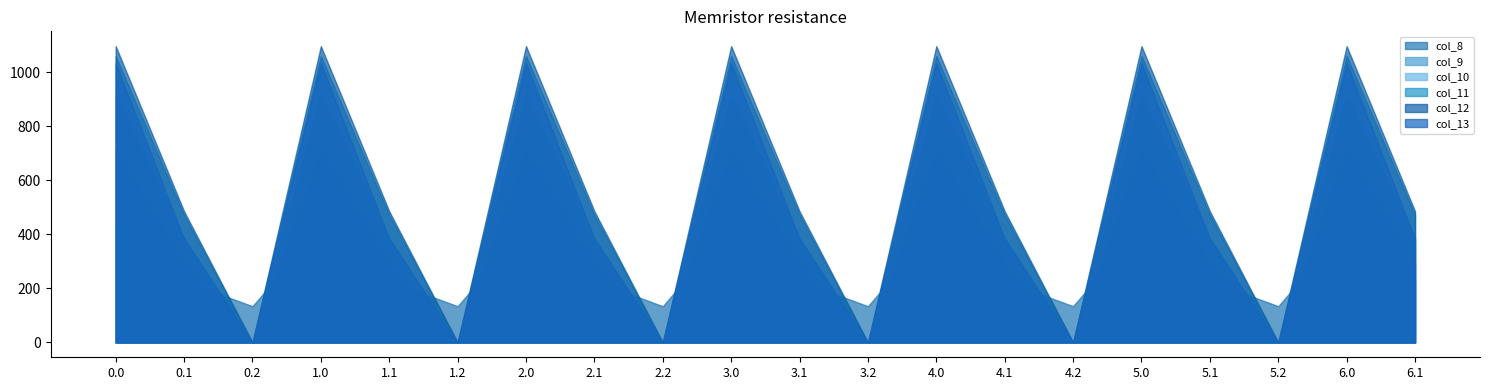

List the labels in order of col_10 value, largest first.

0.0, 1.0, 2.0, 3.0, 4.0, 5.0, 6.0, 0.1, 1.1, 2.1, 3.1, 4.1, 5.1, 6.1, 0.2, 1.2, 2.2, 3.2, 4.2, 5.2